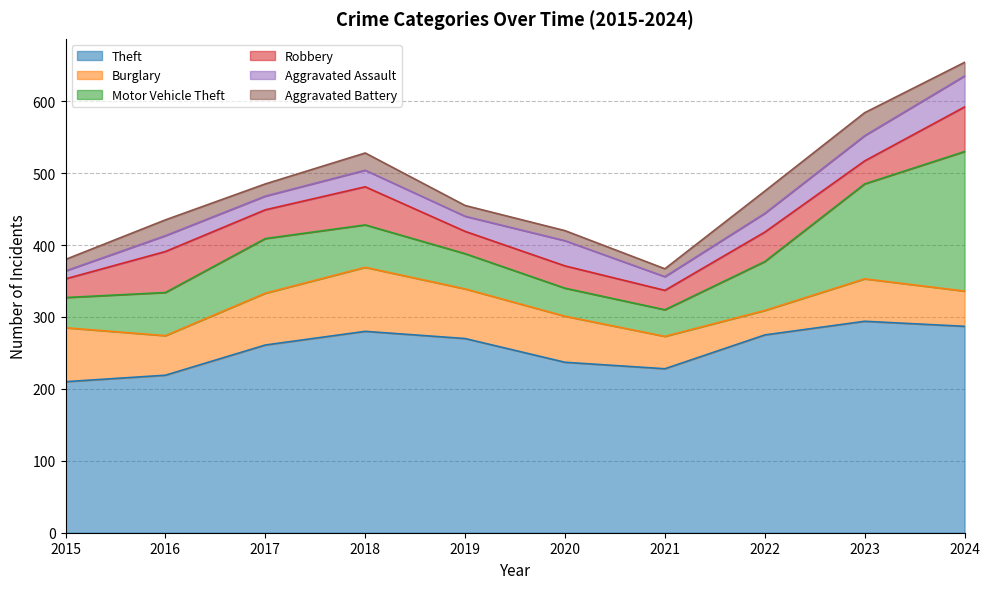

At which category does Robbery reach its first local valley?

2017